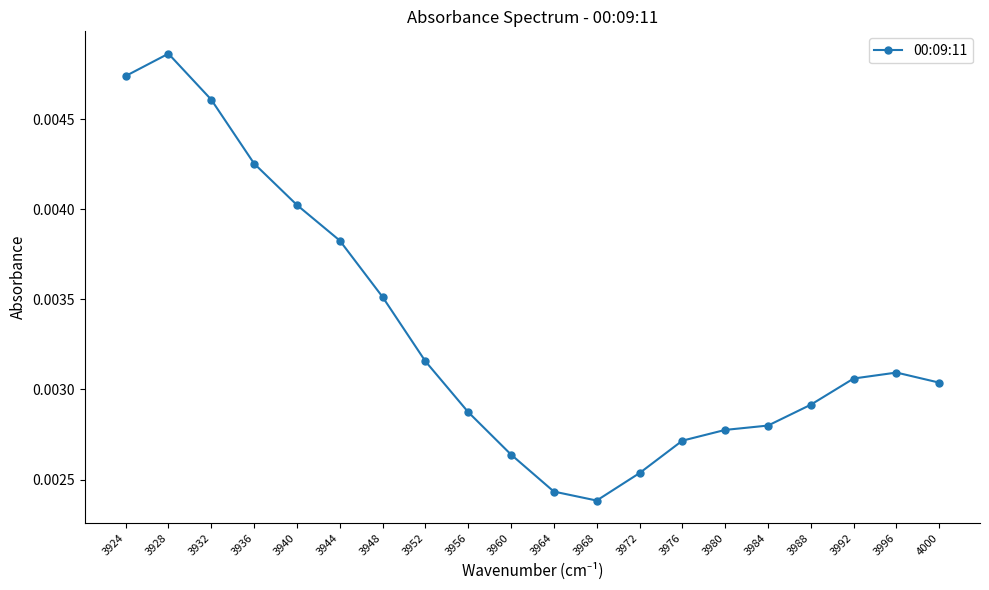

Between 3972 and 3936, which is larger?

3936